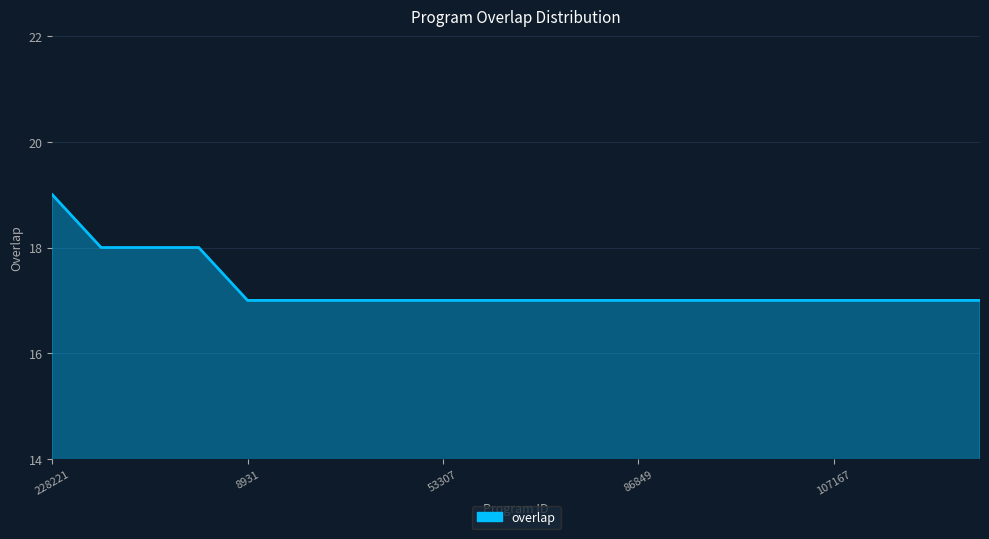

What is the minimum value shown in the chart?

17